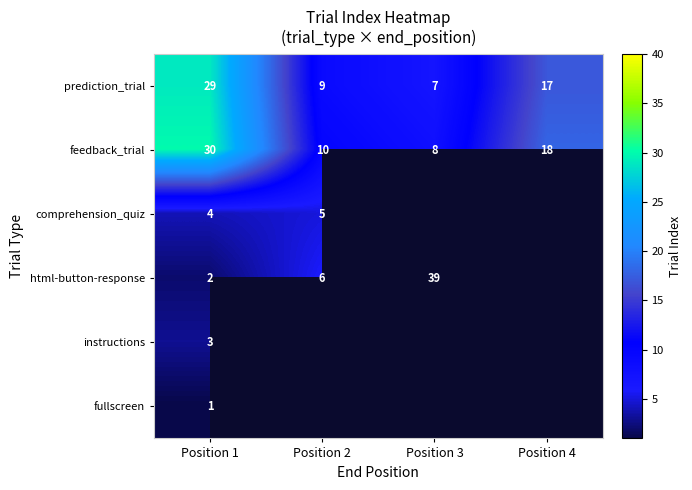

List the labels in order of feedback_trial value, largest first.

Position 1, Position 4, Position 2, Position 3